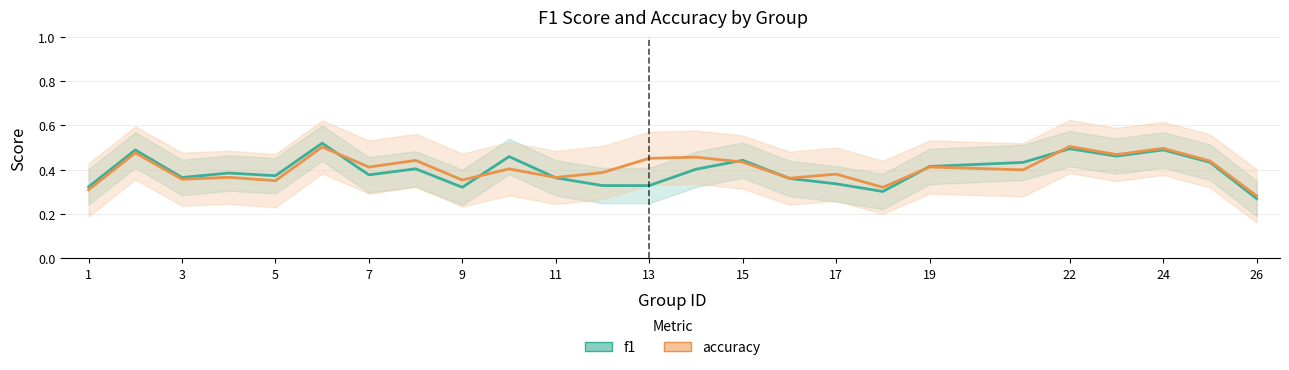

Rank the series at 17 from highest to lowest value.

accuracy, f1